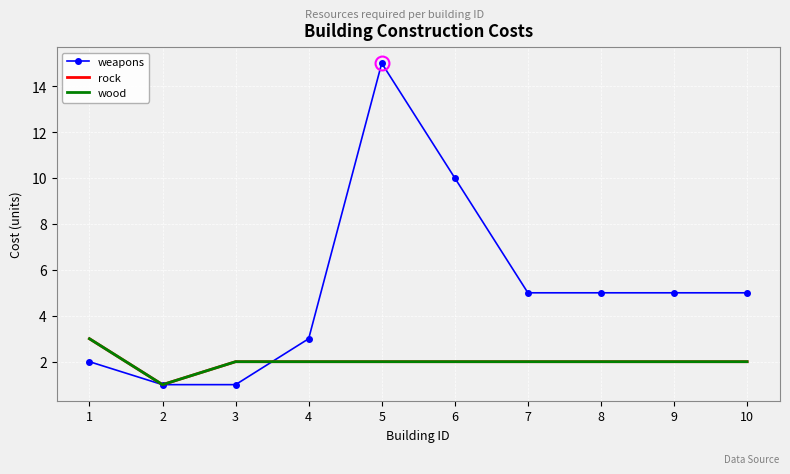

Reading left to right, extract all data points from this chart.

weapons: 1=2	2=1	3=1	4=3	5=15	6=10	7=5	8=5	9=5	10=5
rock: 1=3	2=1	3=2	4=2	5=2	6=2	7=2	8=2	9=2	10=2
wood: 1=3	2=1	3=2	4=2	5=2	6=2	7=2	8=2	9=2	10=2